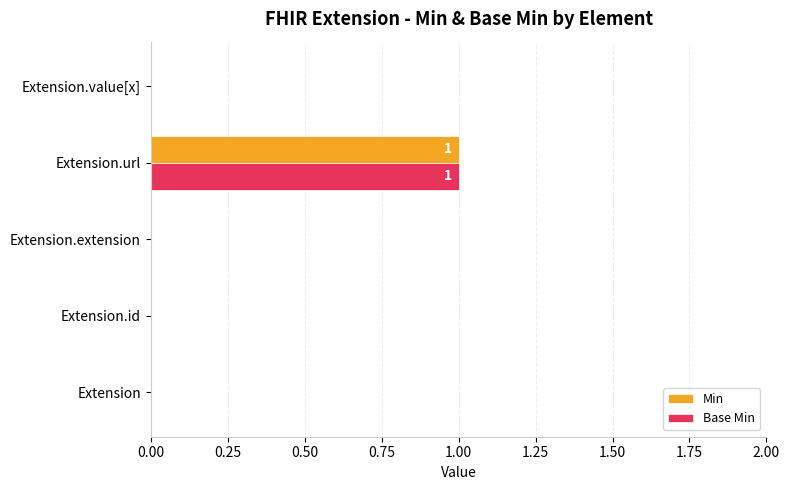

How many categories are shown in the chart?

5